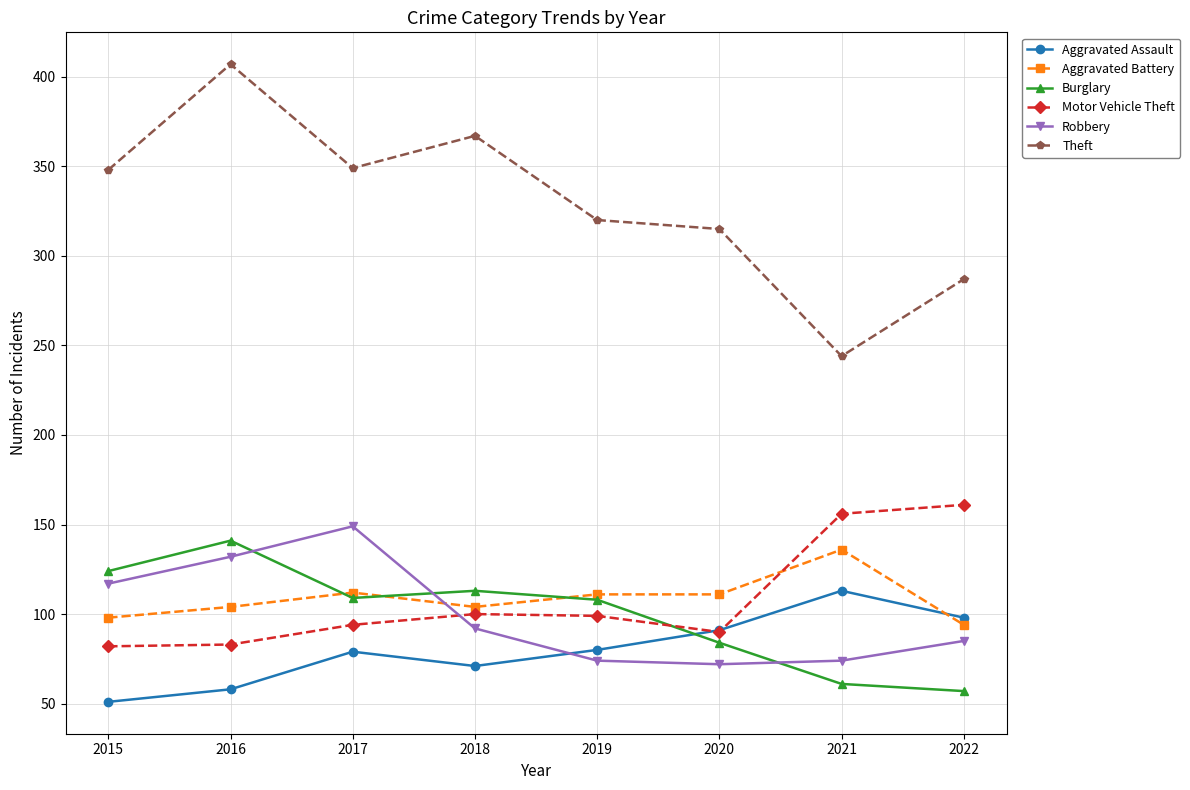

At which category is the sum across all series the highest?

2016